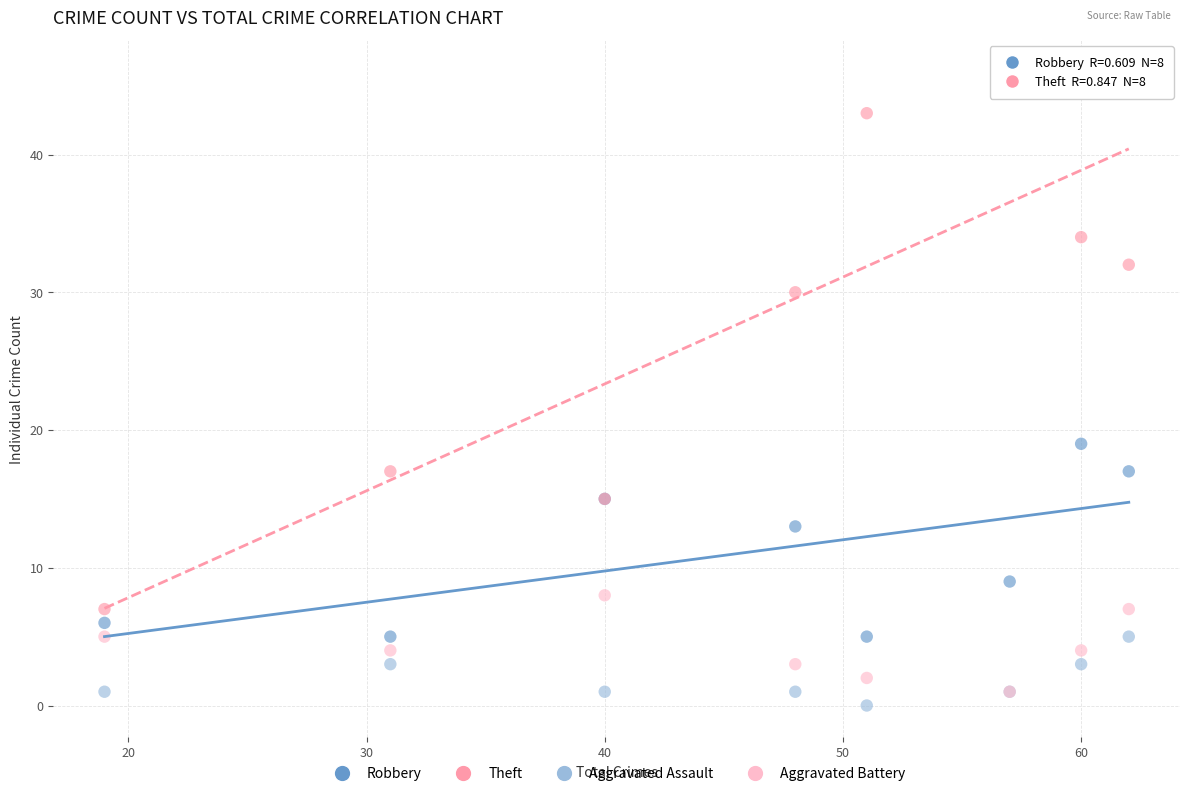

Which series reaches the maximum Y coordinate?

Theft